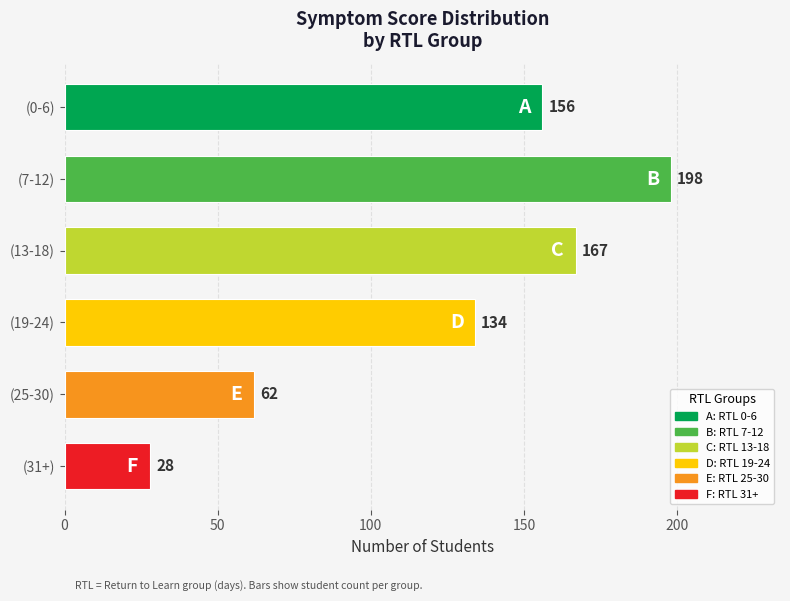

Which has a higher value, (19-24) or (7-12)?

(7-12)